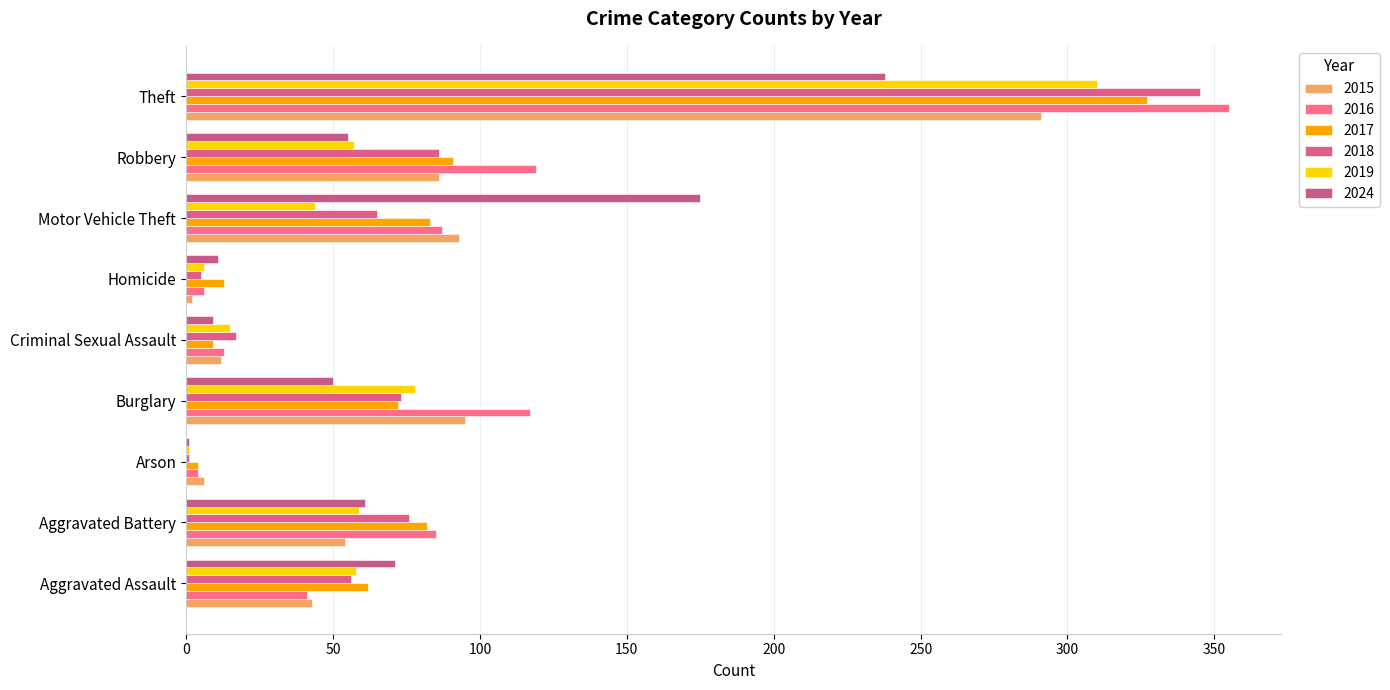

Where does the 2015 series first go above 54?

Burglary